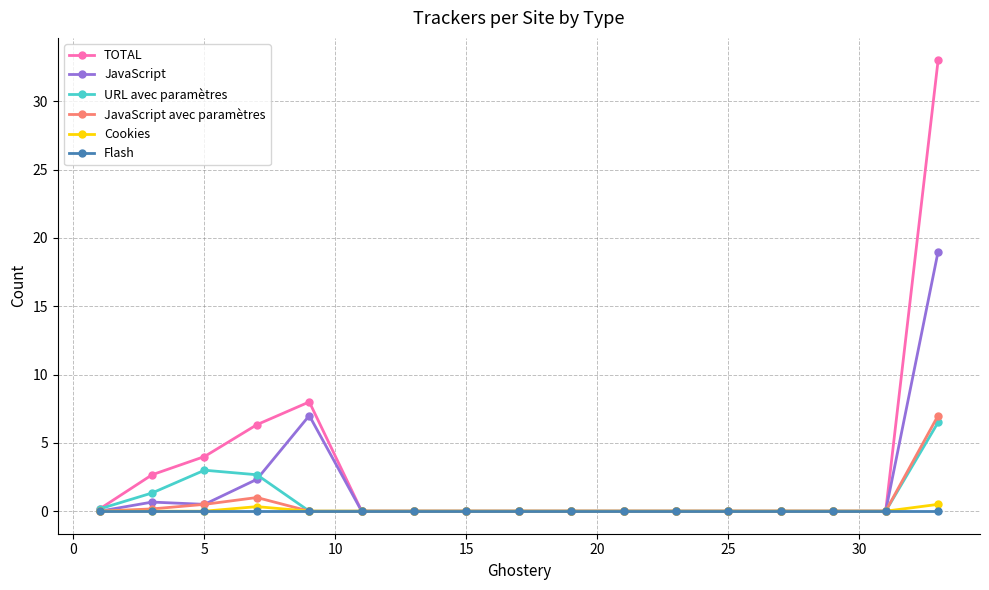

Which series has the largest range (max minus min)?

TOTAL